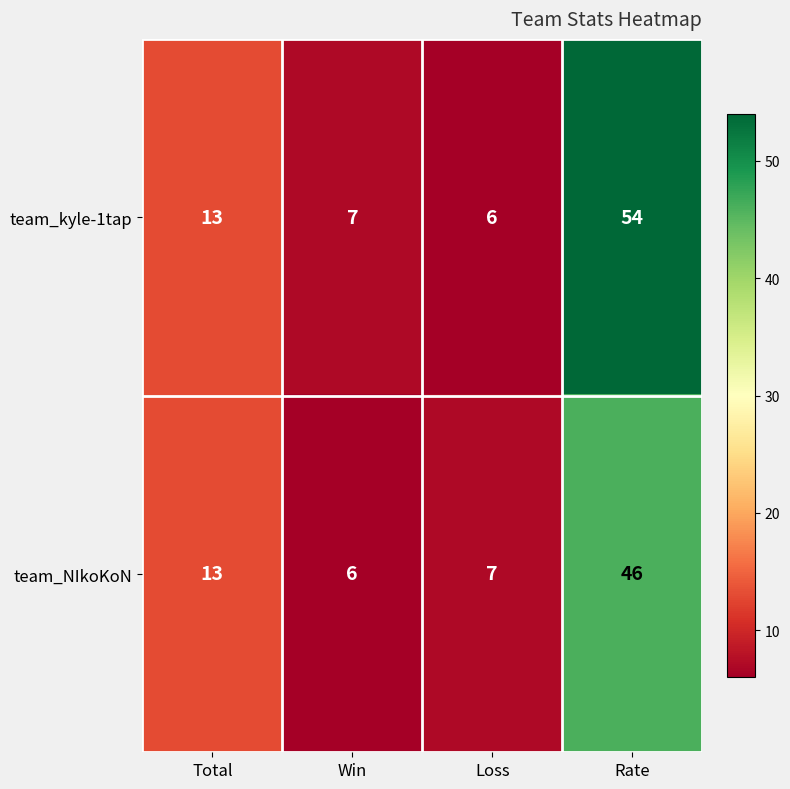

True or false: team_kyle-1tap has a value of 13 at Total.

True